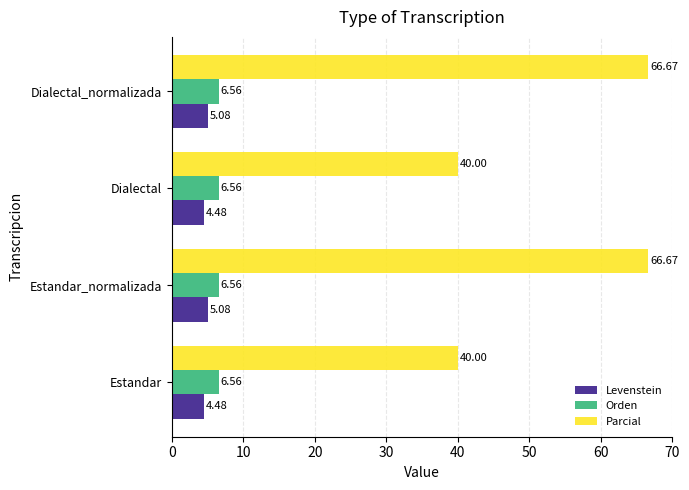

Which series has the largest total across all categories?

Parcial